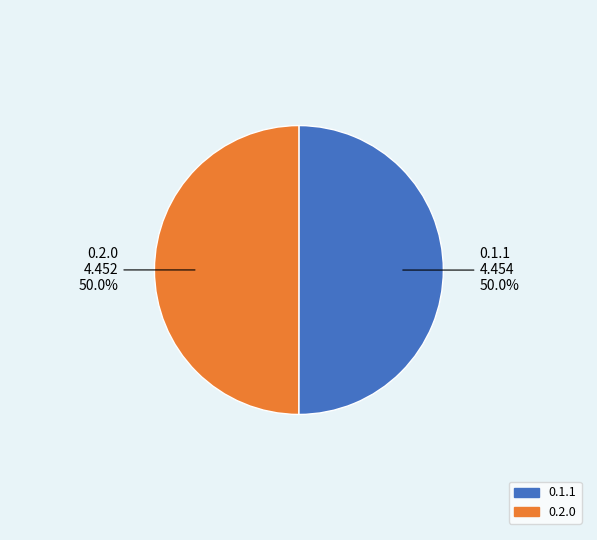

How much of the chart is everything except 0.2.0?

50.0%